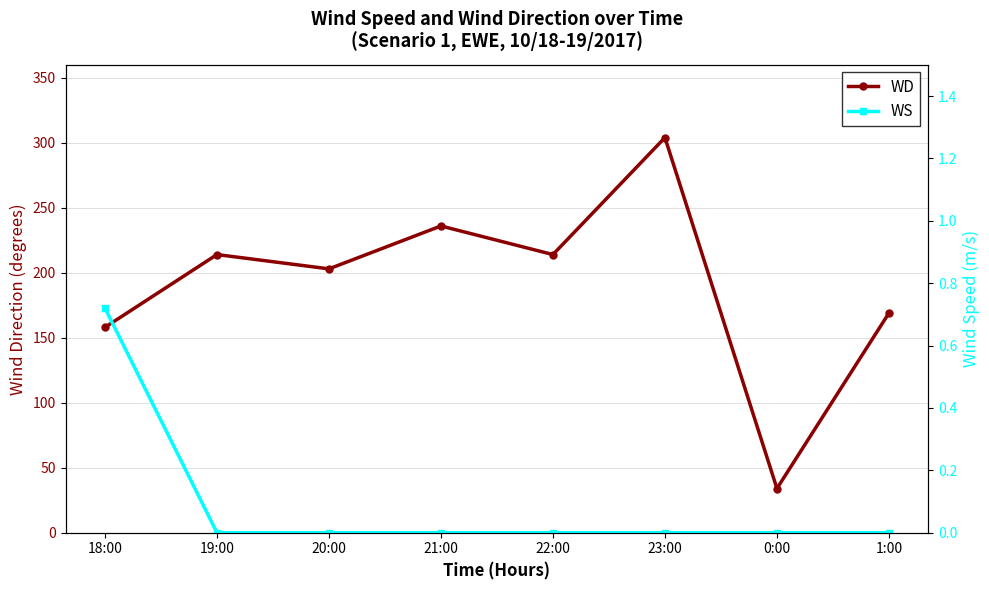

How many lines are shown in the chart?

2